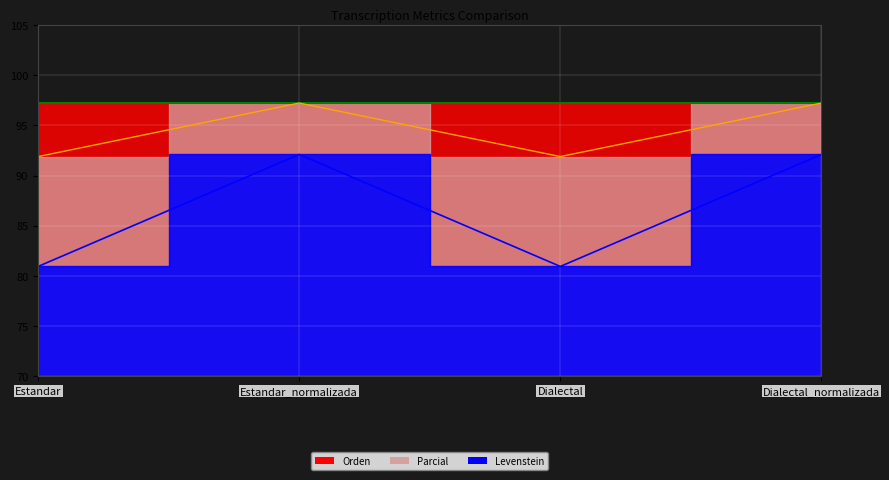

What is the label of the 4th point from the right?

Estandar